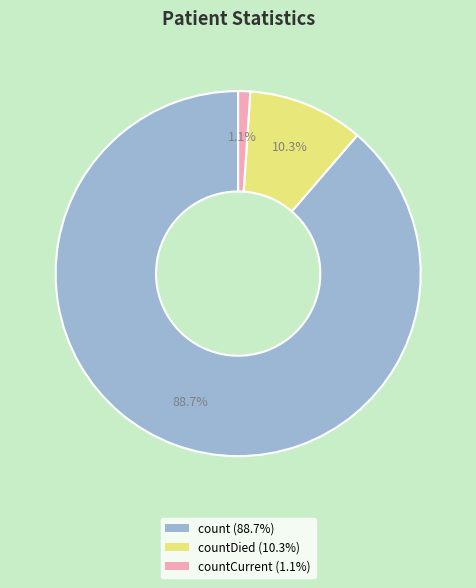

Is there a majority slice in this chart?

Yes